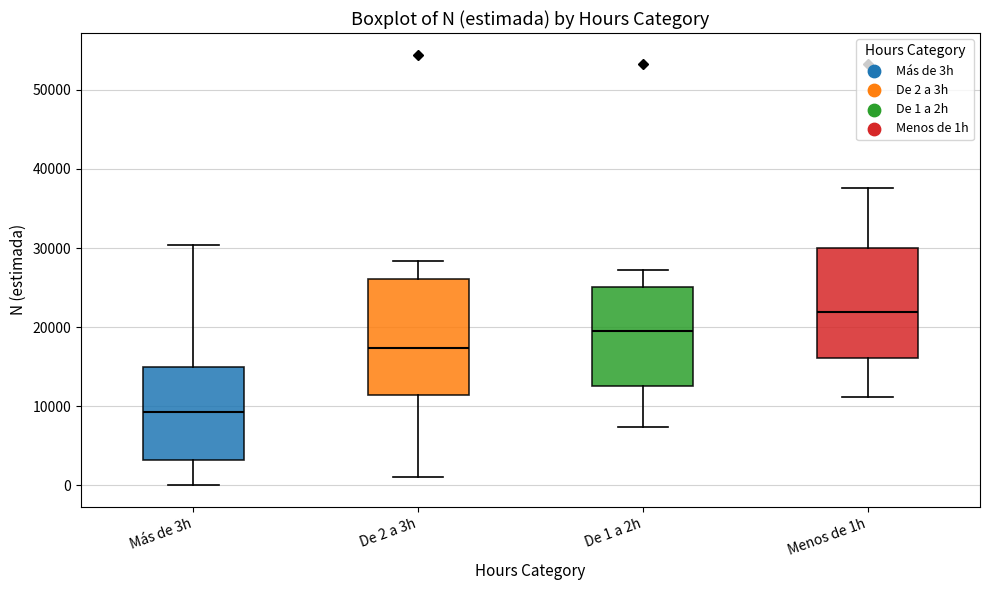

Reading left to right, transcribe this box plot: for each box, give where its median line is, the range the box spans, and where its two whiskers end, as read against the y-axis. The values are not printed on the chart, so give them approximately, as read against the axis.

Más de 3h: median 9000, box 3000 to 15000, whiskers 0 to 30000
De 2 a 3h: median 17000, box 11000 to 26000, whiskers 1000 to 28000
De 1 a 2h: median 20000, box 13000 to 25000, whiskers 7000 to 27000
Menos de 1h: median 22000, box 16000 to 30000, whiskers 11000 to 38000